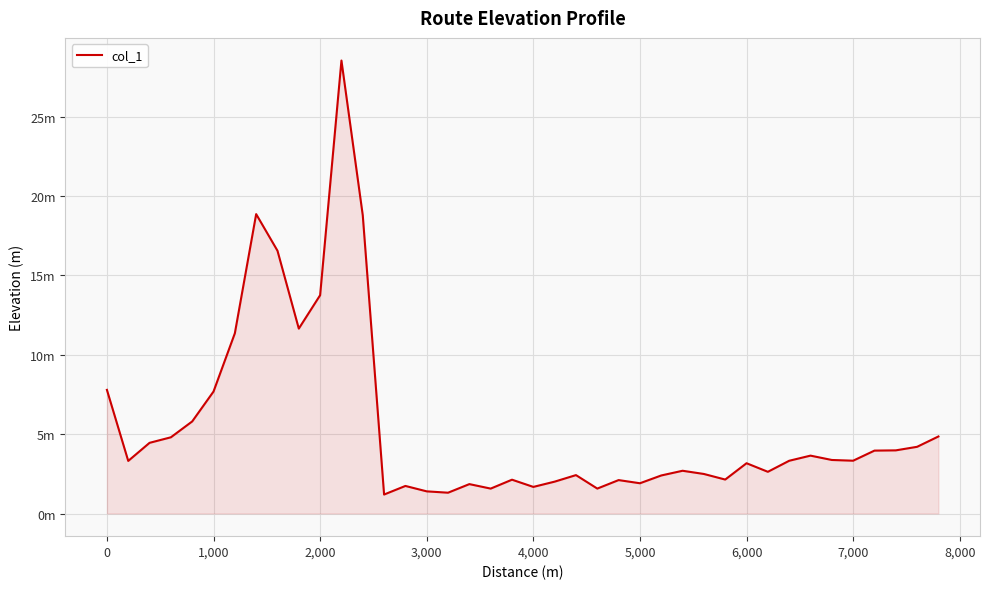

Is this an area chart (filled region under the line)?

Yes